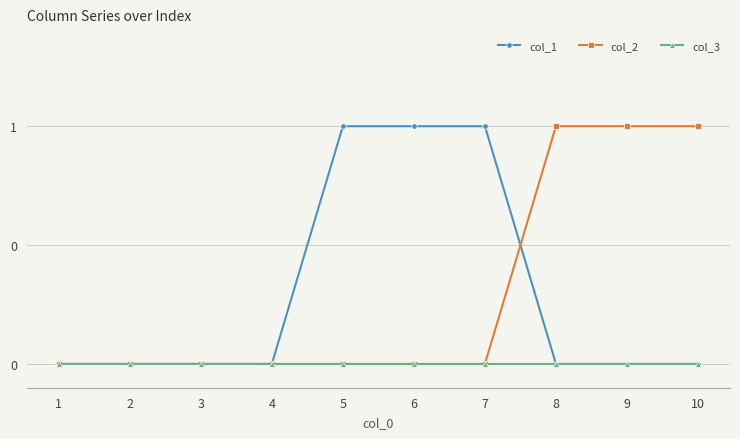

Which series has the largest total across all categories?

col_1